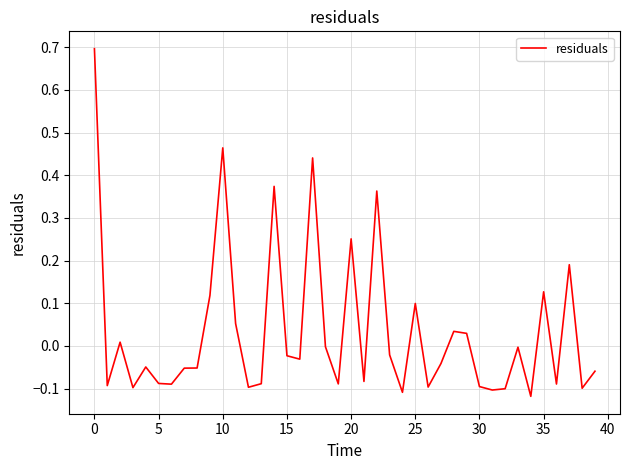

What is the greatest value displayed?

0.7